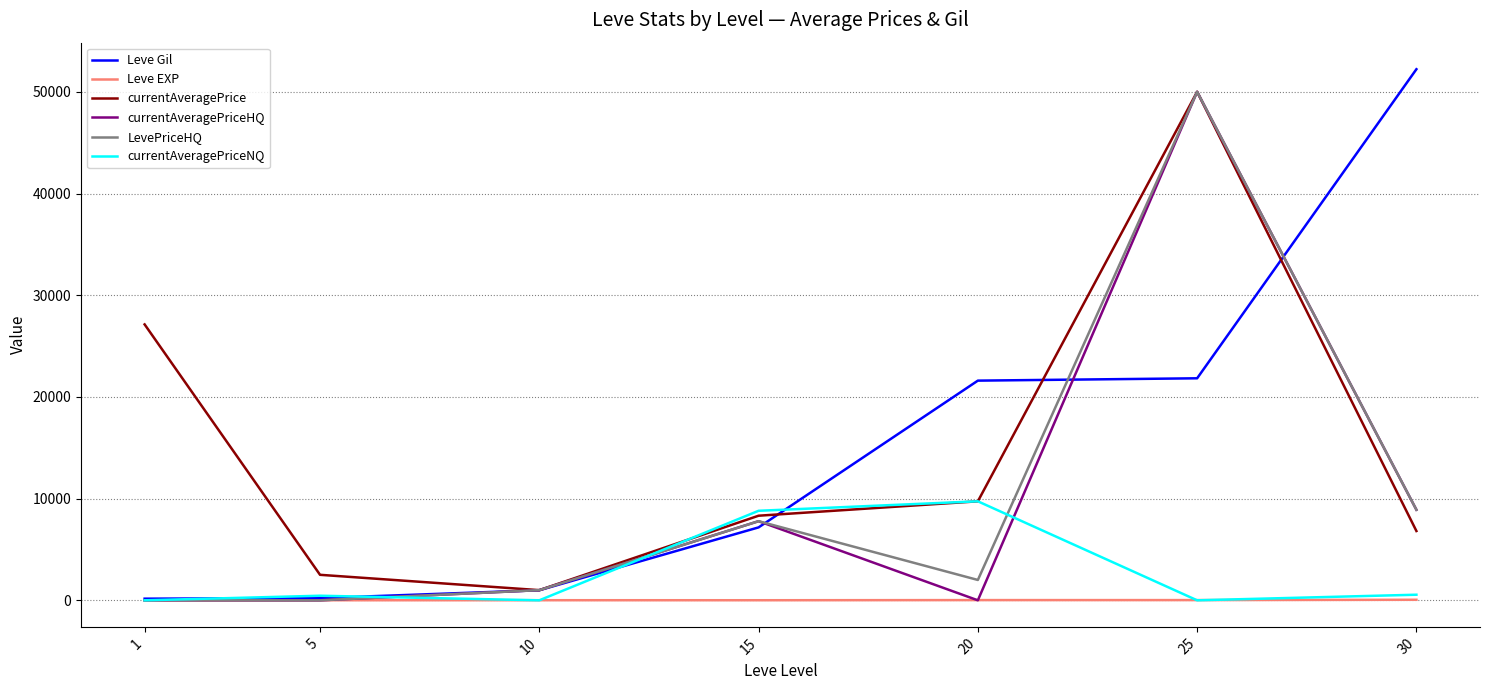

True or false: currentAveragePriceNQ and currentAveragePriceHQ intersect in this chart.

True